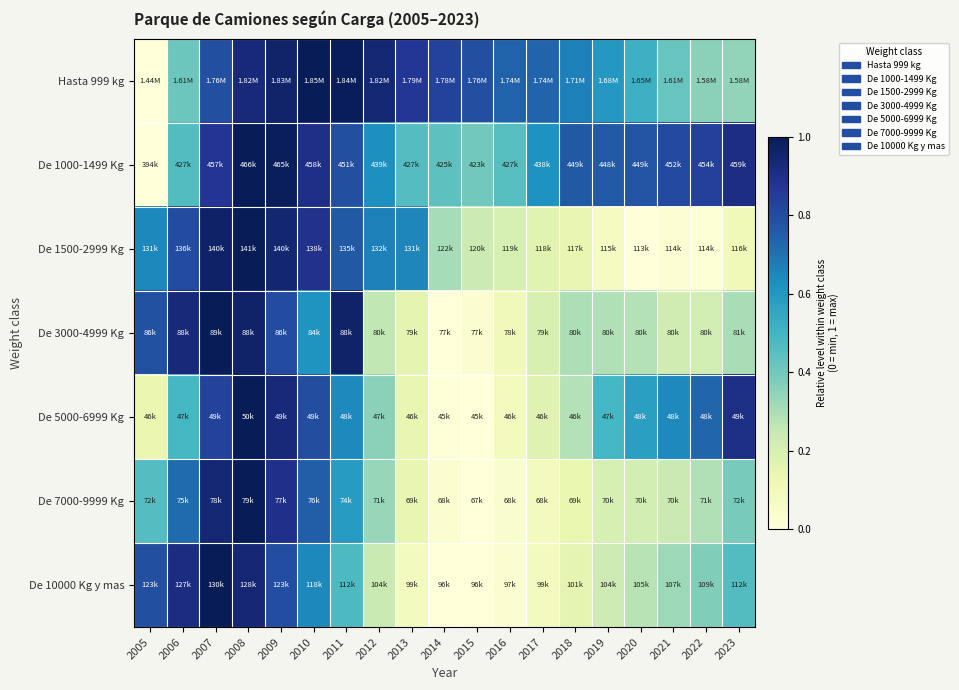

What is the spread (max minus min) of values at 2020?

0.8